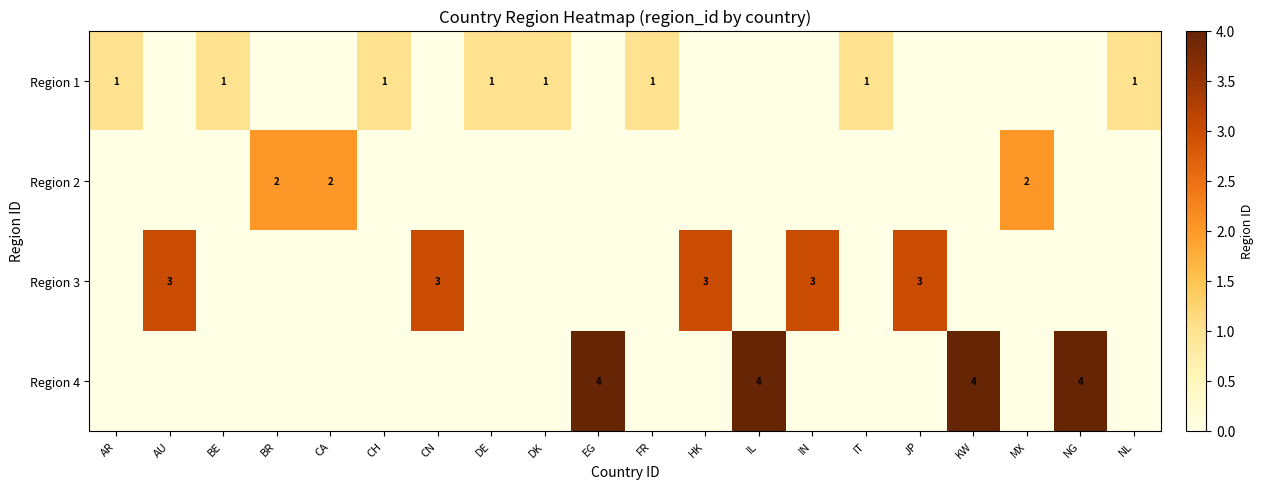

At which category is the sum across all series the highest?

EG